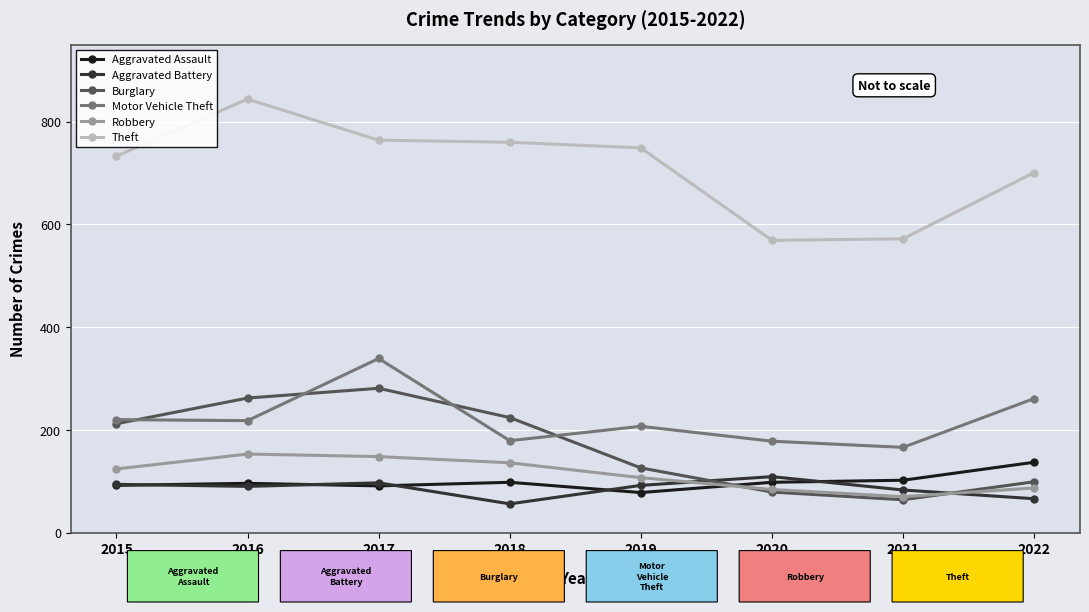

Which series changed the most between 2017 and 2019?

Burglary